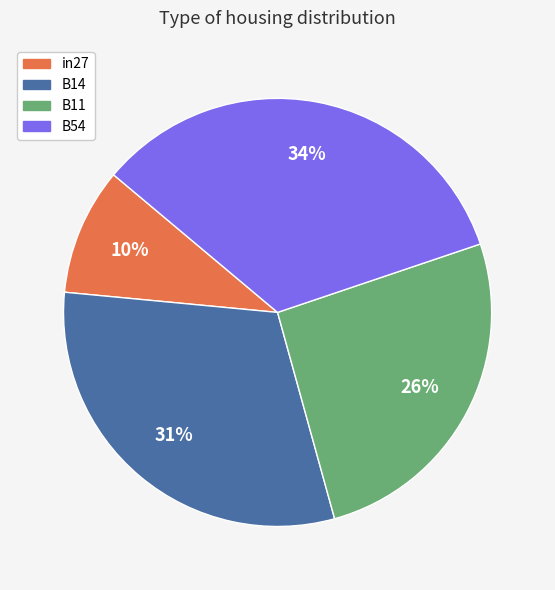

Count the number of slices in the pie.

4